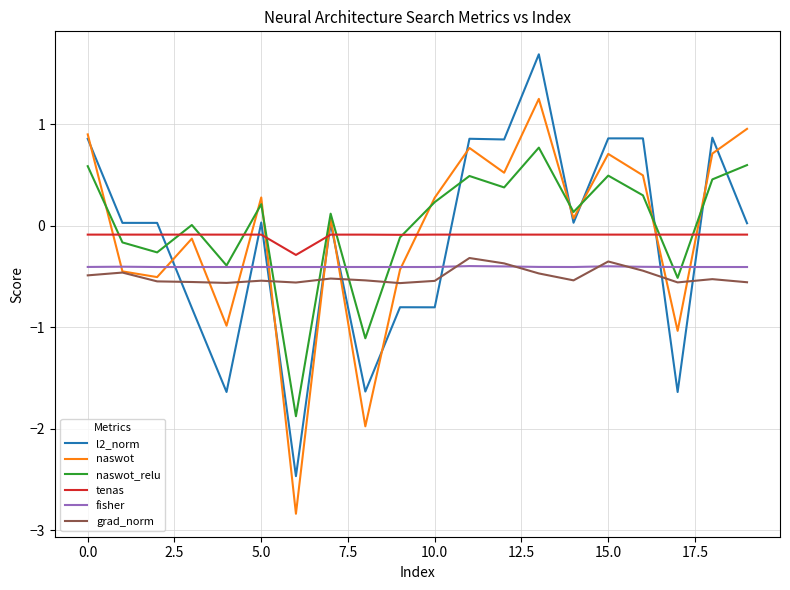

Which series has the largest range (max minus min)?

l2_norm